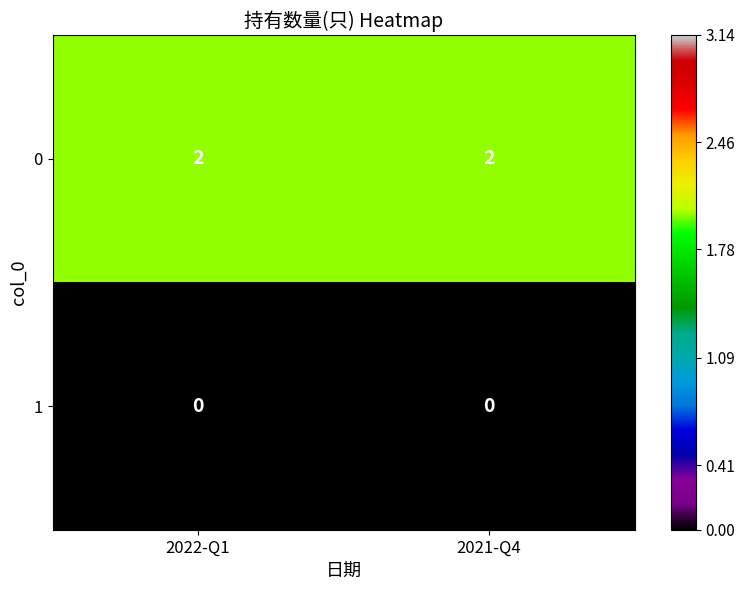

The value of 0 at 2021-Q4 is 2. True or false?

True